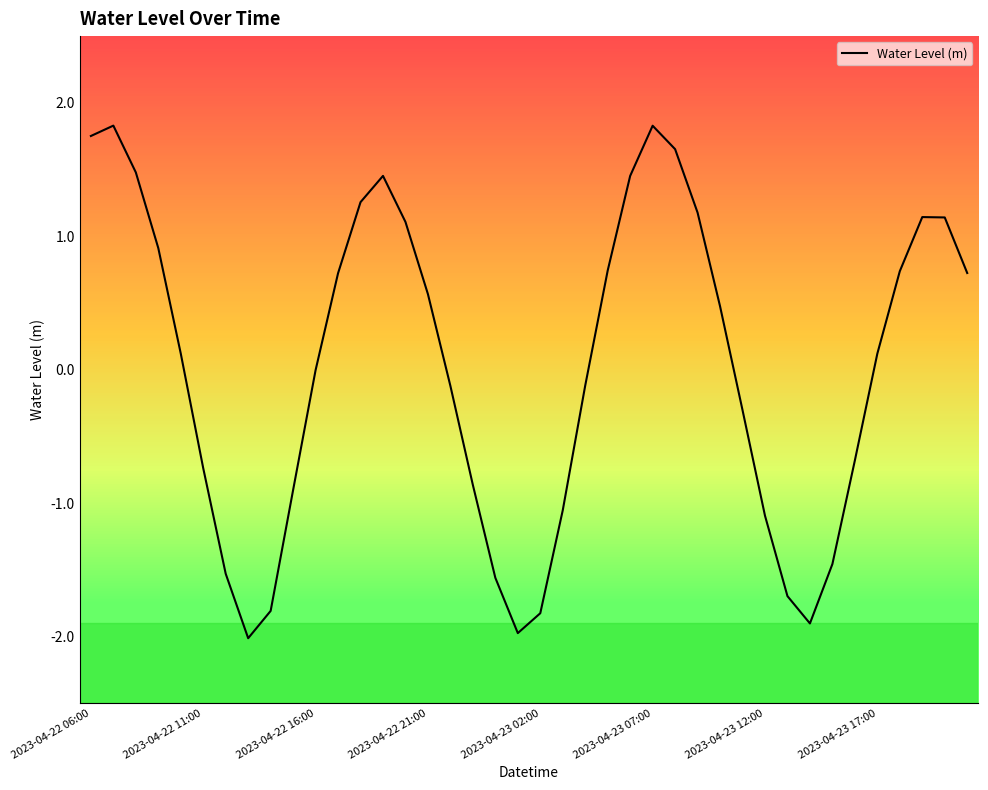

What is the difference between the maximum and minimum values?

3.8